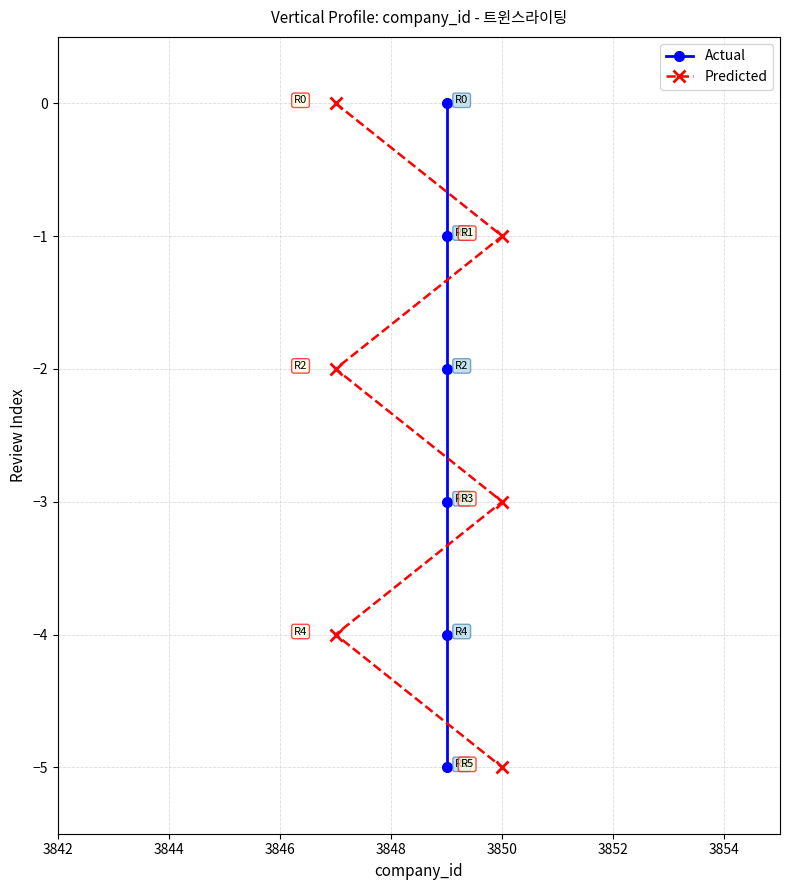

How many values in the Predicted series exceed -2?

2